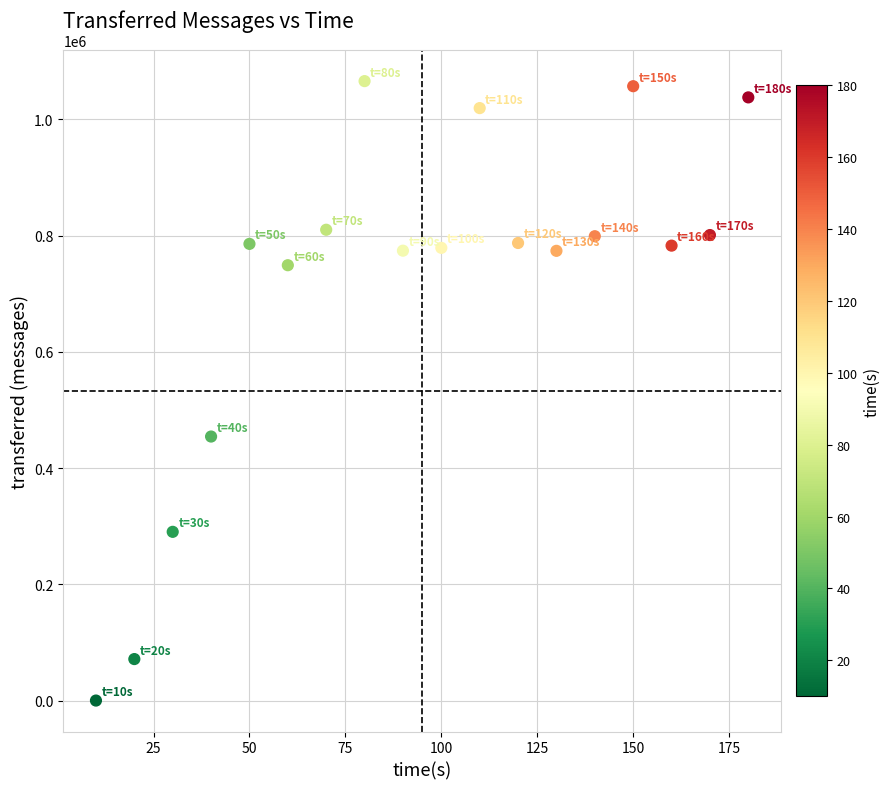

What is the range of Y values (max minus min)?

1066040